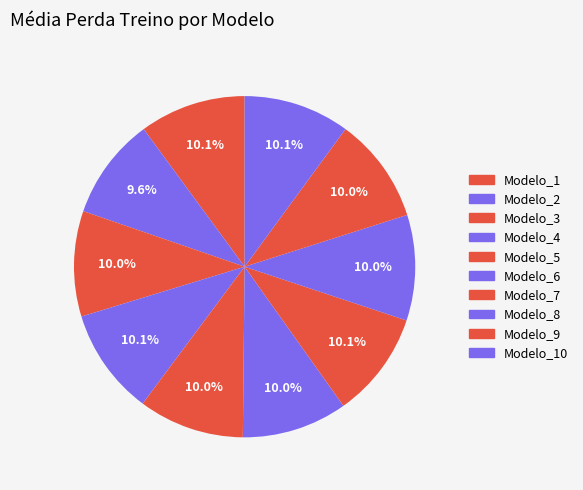

How many slices are in this pie chart?

10